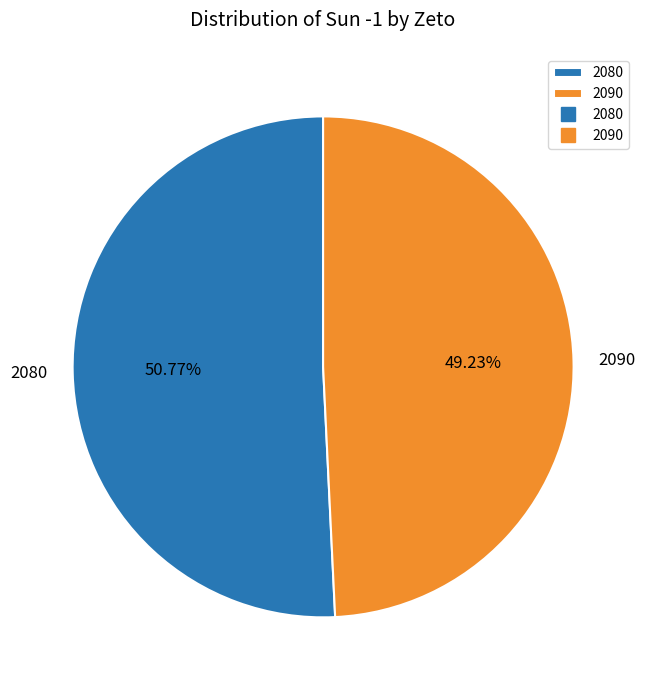

How many segments does this pie chart have?

2